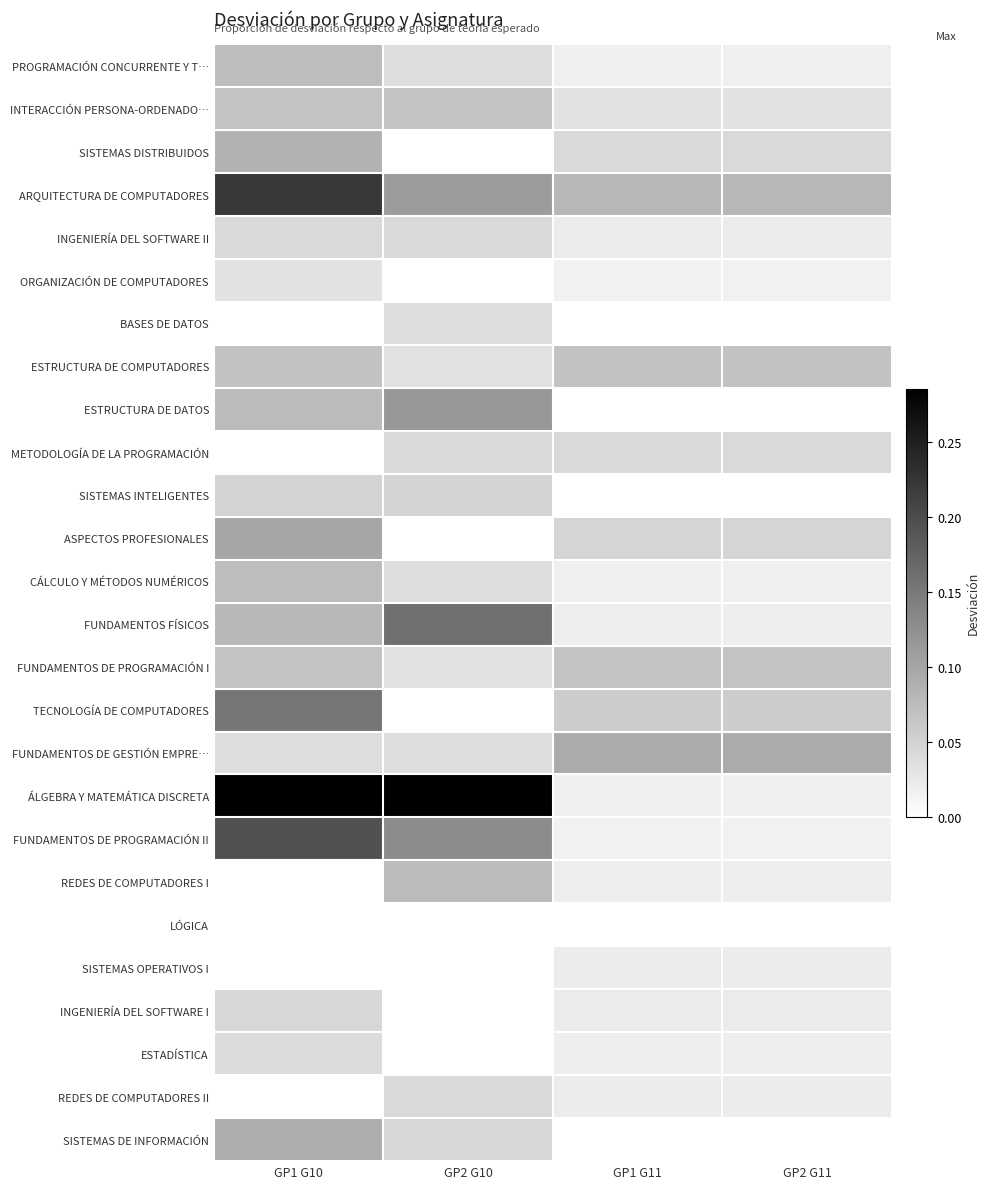

What is the total value across all series at GP1 G11?

0.8